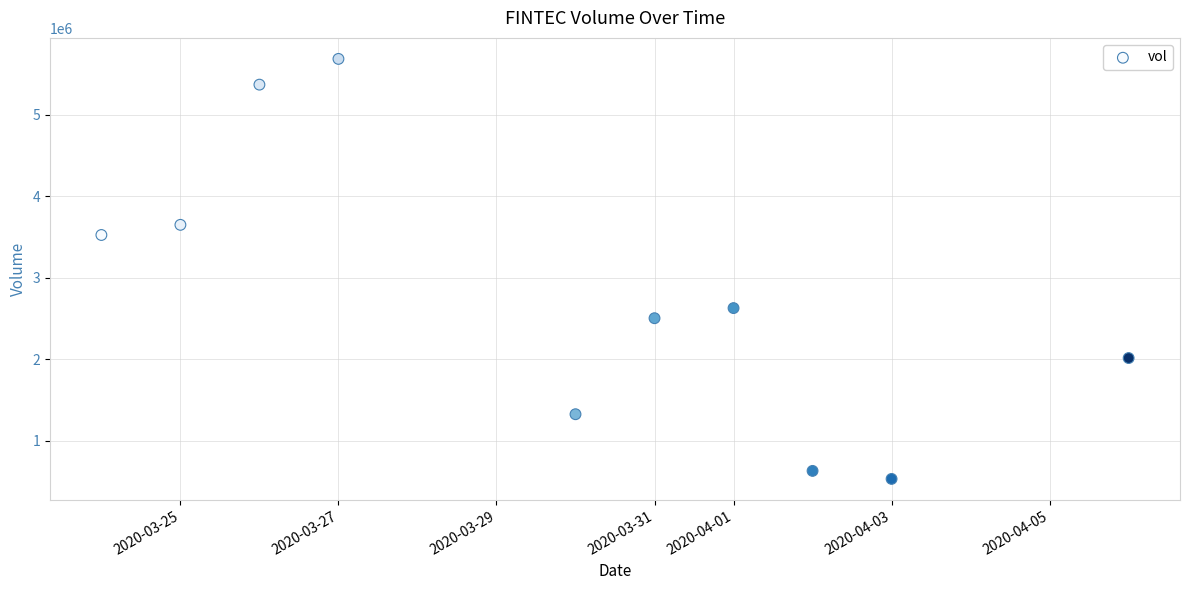

What is the range of Y values (max minus min)?

5156400